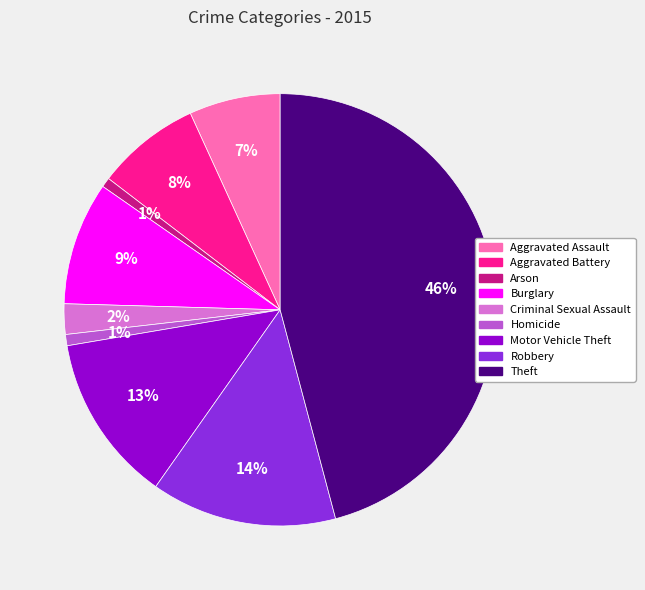

Do Motor Vehicle Theft and Robbery together represent more than half of the pie?

No